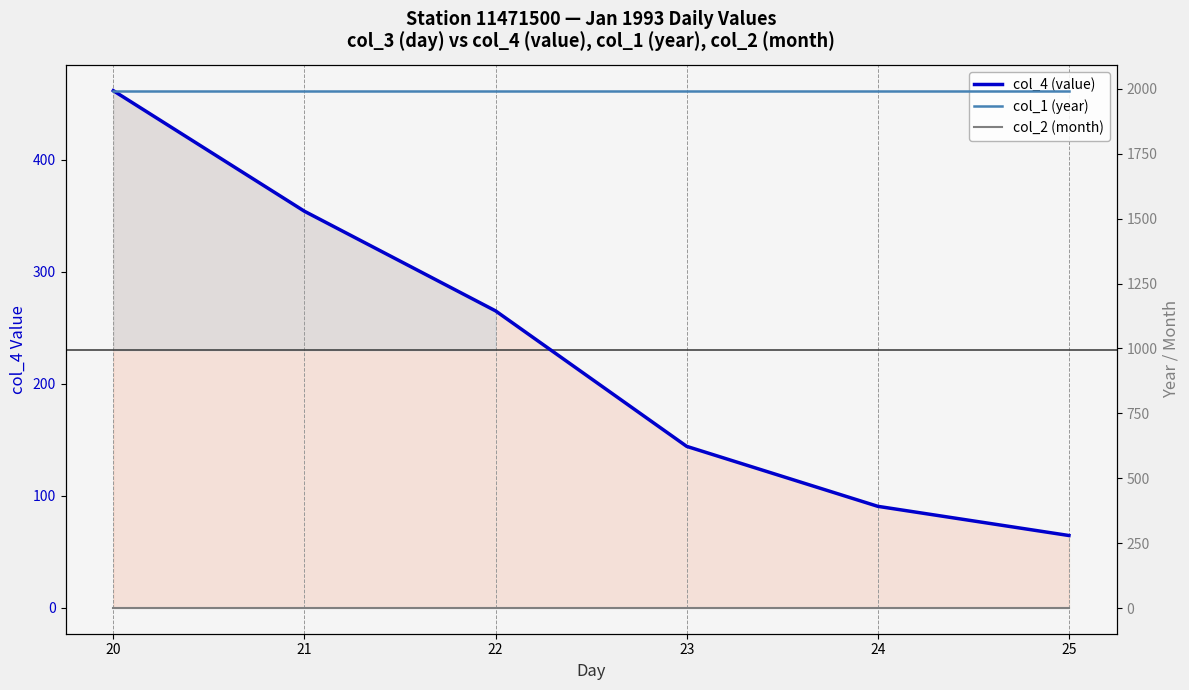

The value of col_1 (year) at 24 is 1993.0. True or false?

True